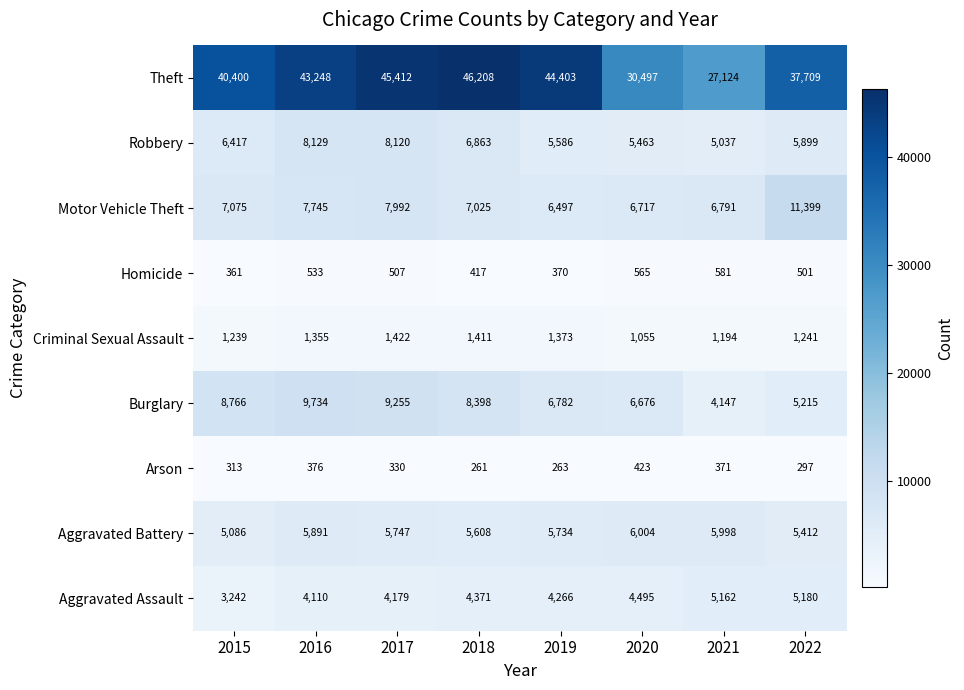

Is the value of Robbery at 2016 greater than the value of Homicide at 2015?

Yes